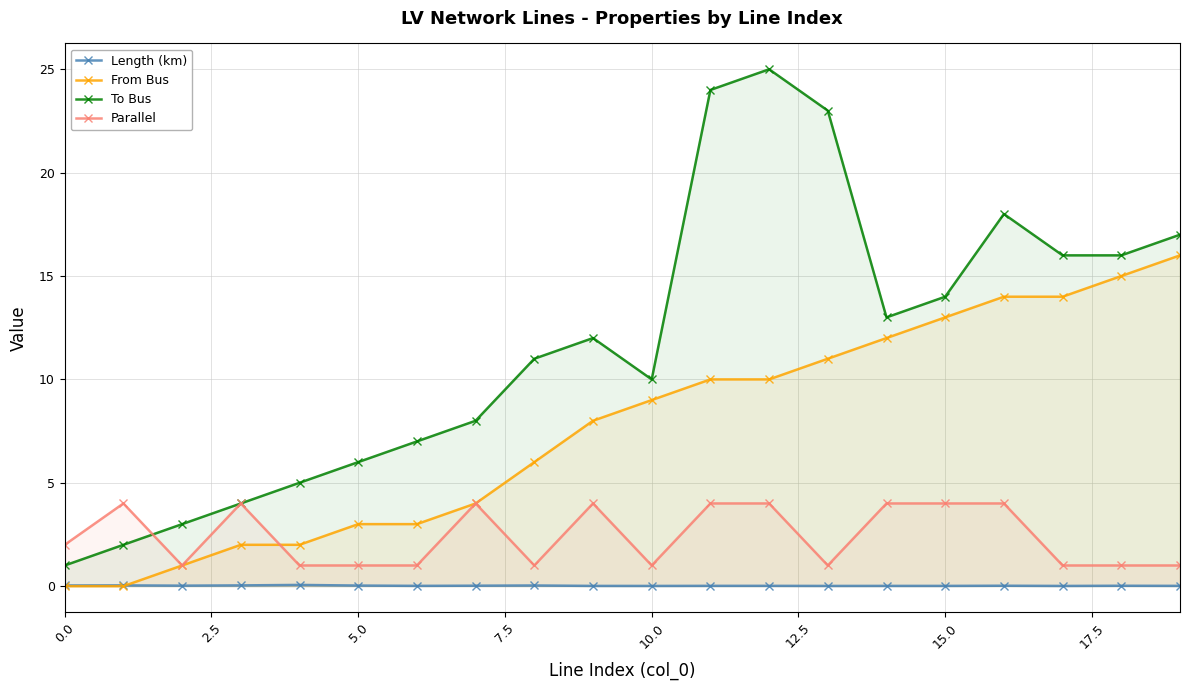

What is the difference between the maximum and second lowest values in the From Bus series?

16.0